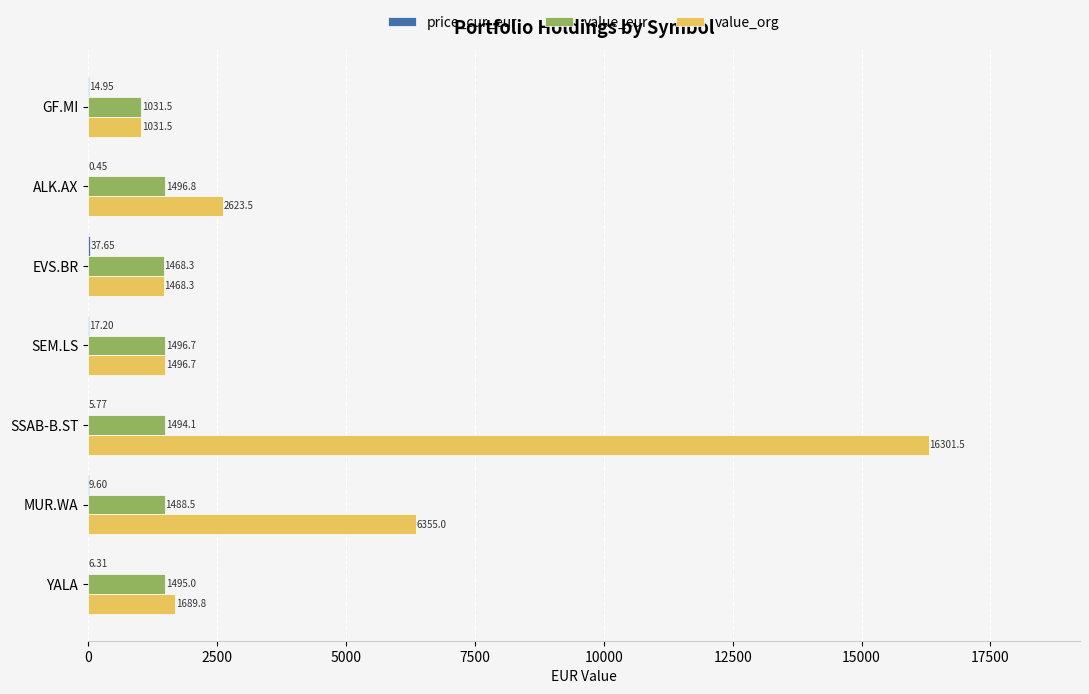

Which series has the largest total across all categories?

value_org